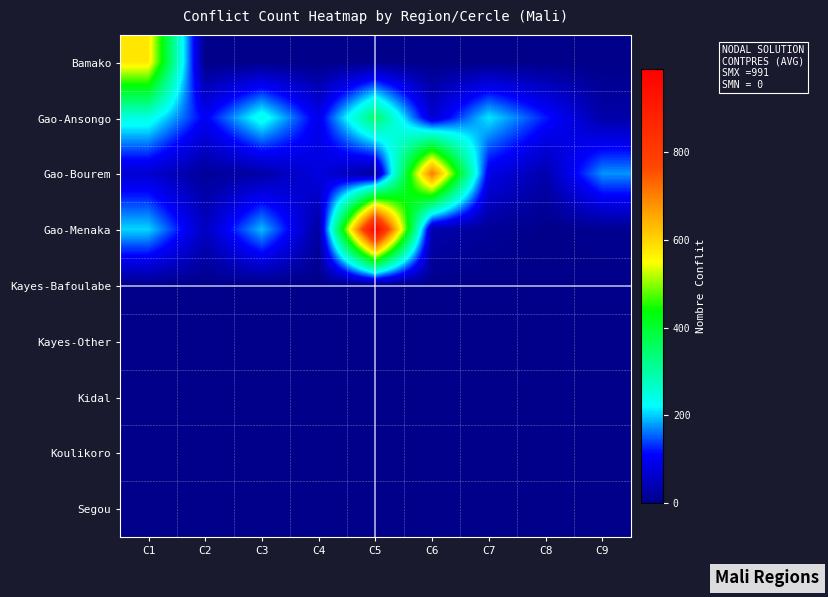

Between C1 and C9, which series saw the biggest shift?

Bamako